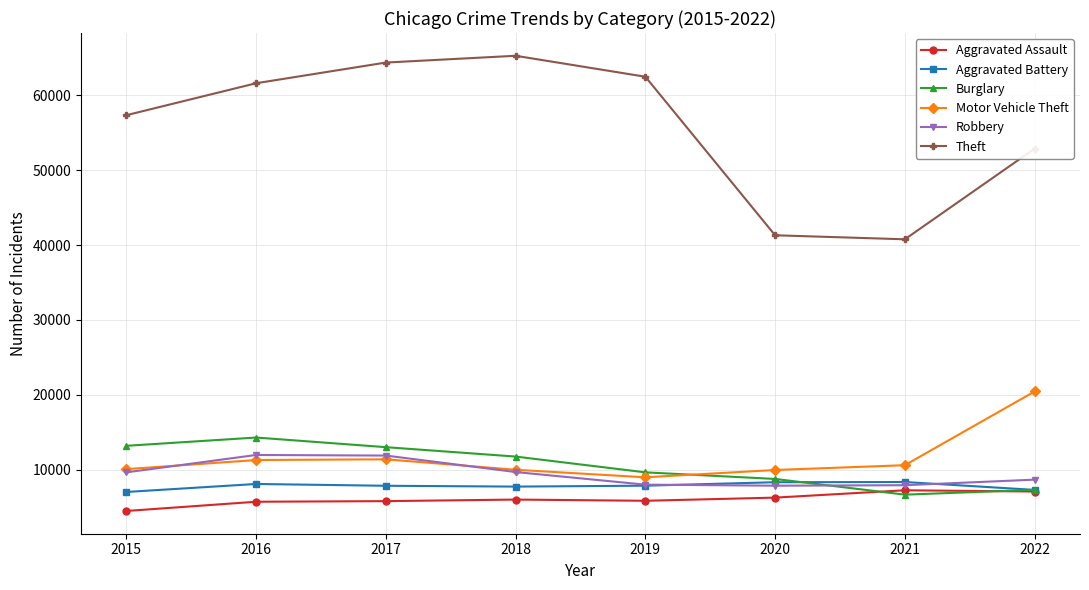

What is the total value across all series at 2017?

114279